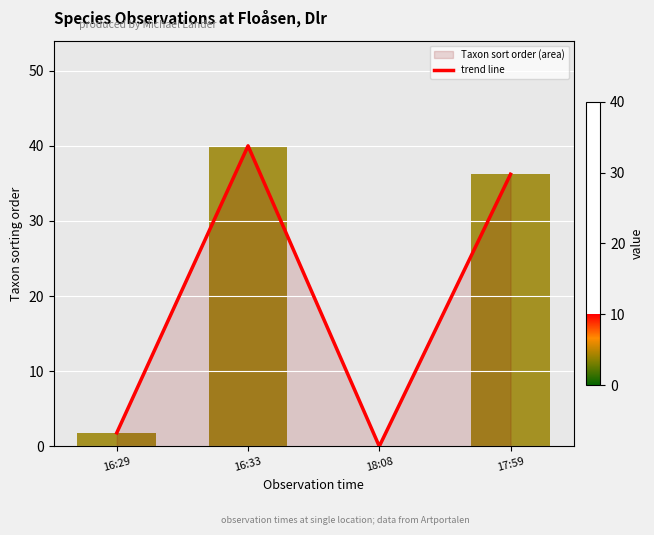

Are the bars horizontal?

No